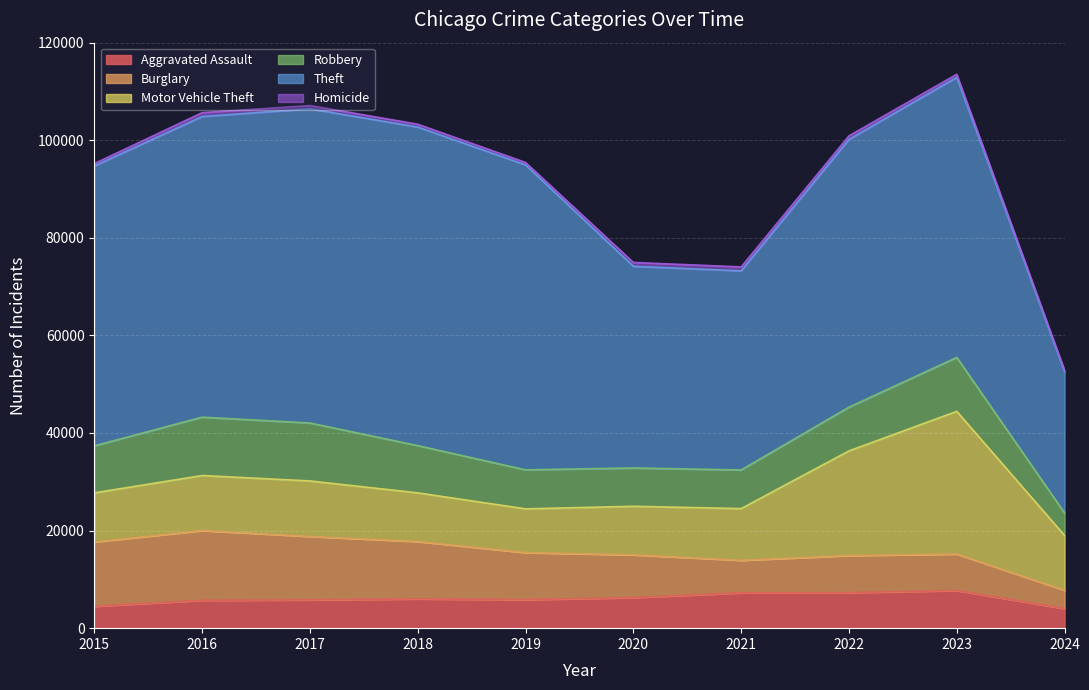

What is the value of the Robbery point at the 6th from the left?

7855